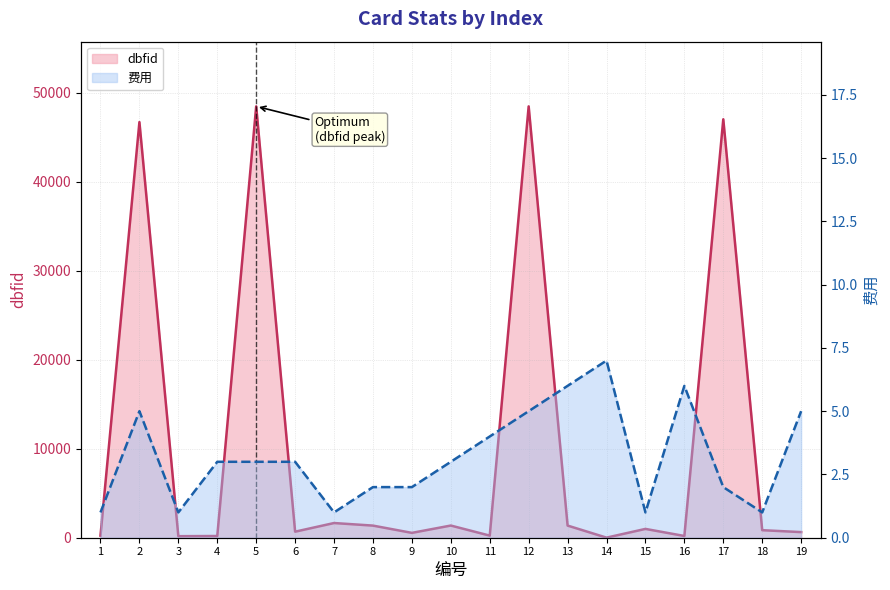

What is the value of the dbfid point at the 7th from the left?

1650